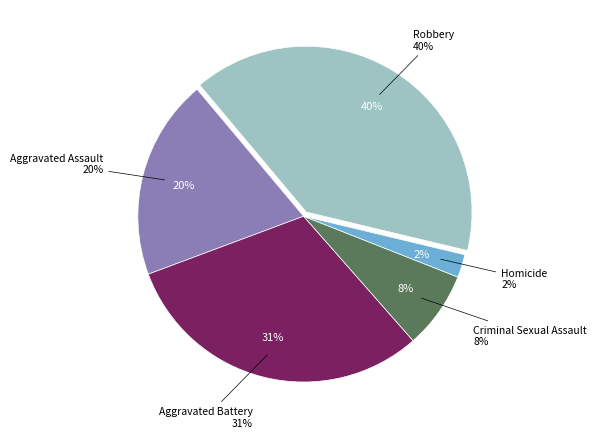

Is it true that Aggravated Assault is 14% of the pie?

False